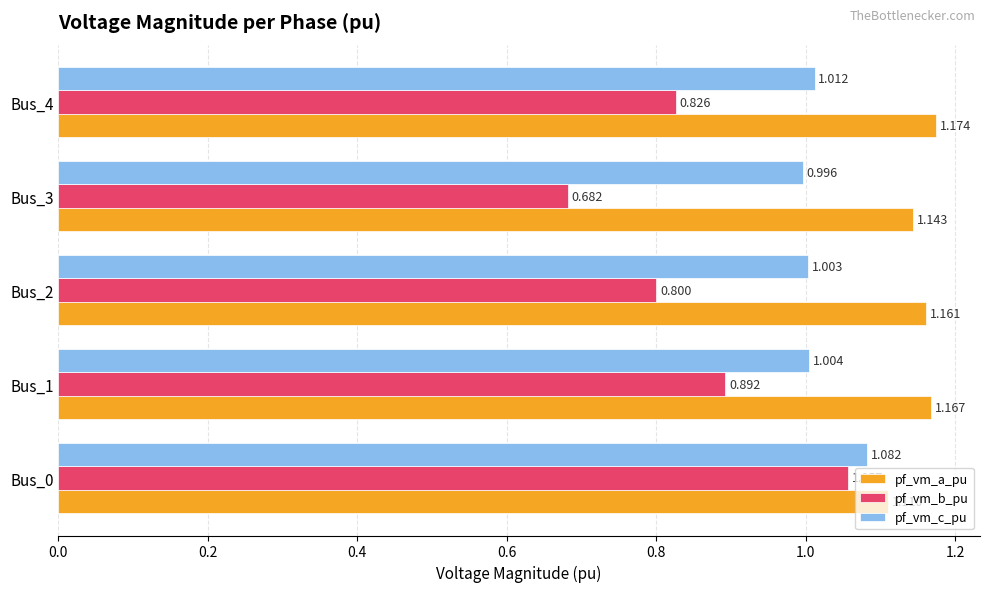

Rank the series by their maximum value, from highest to lowest.

pf_vm_a_pu, pf_vm_c_pu, pf_vm_b_pu